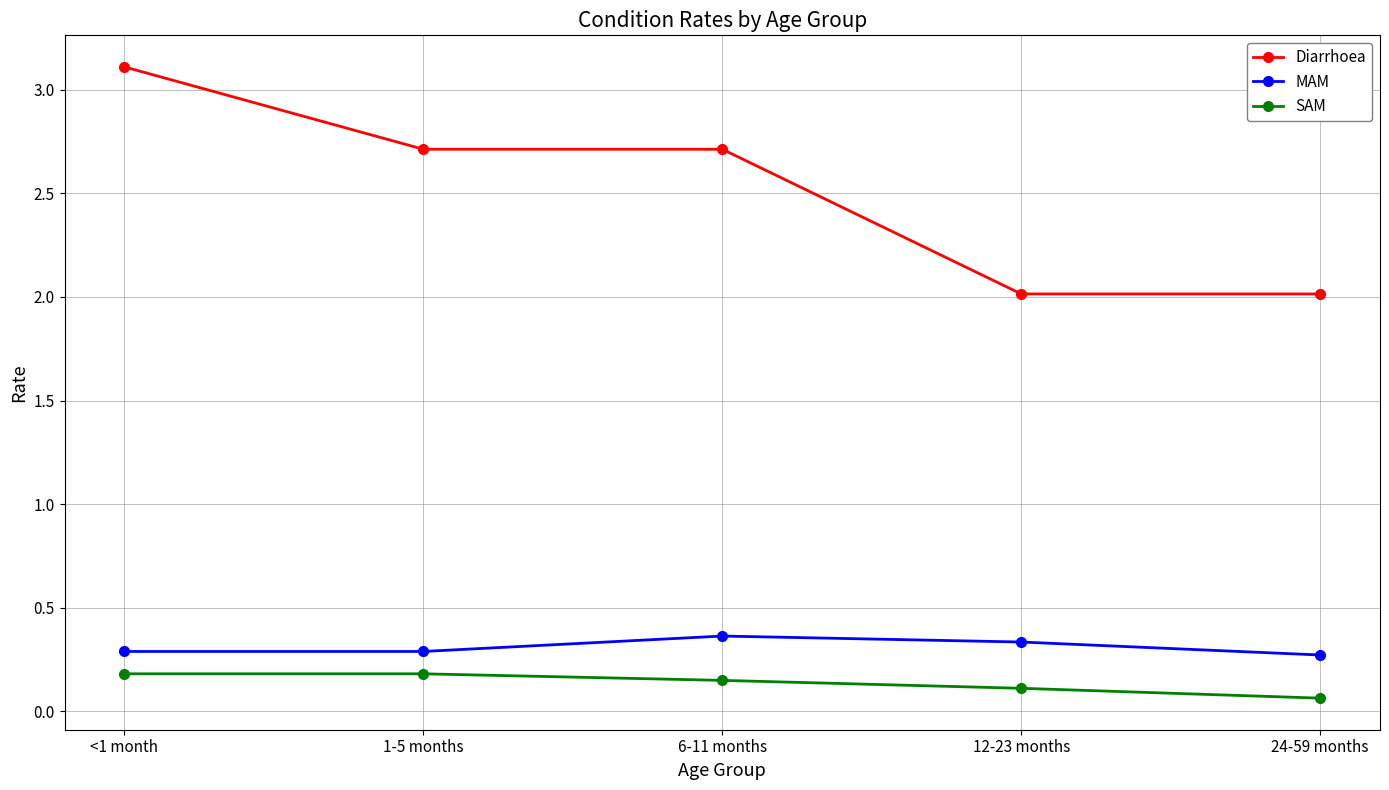

List the series in order of their peak value, lowest first.

SAM, MAM, Diarrhoea